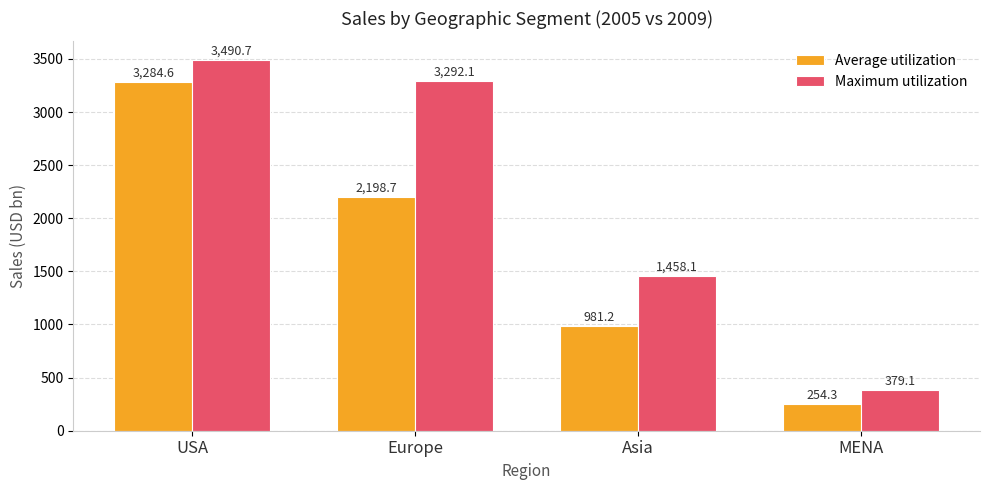

What is the maximum value for Maximum utilization?

3490.7